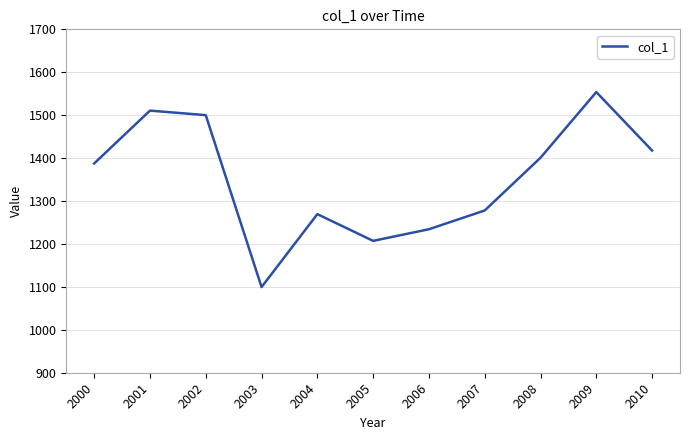

What is the sum of the values at 2006 and 2004?

2503.8